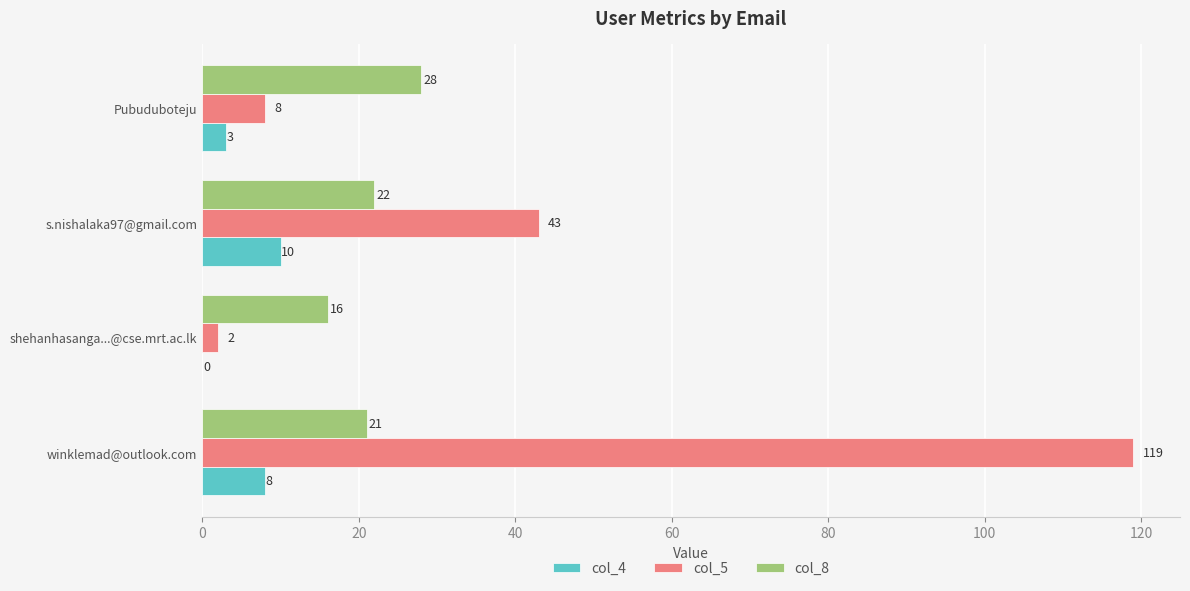

Which series changed the most between s.nishalaka97@gmail.com and Pubuduboteju?

col_5